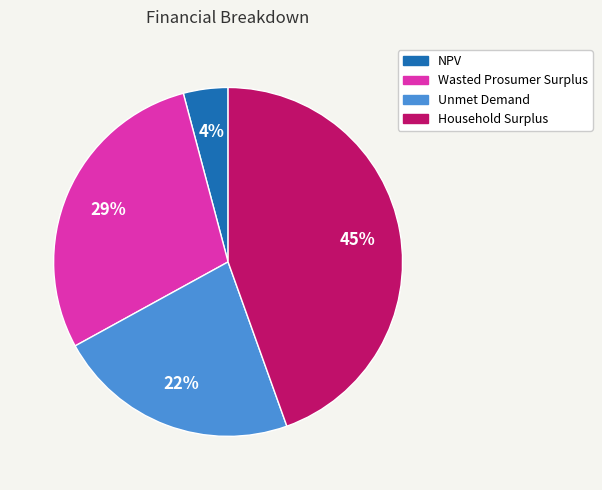

The Household Surplus slice represents 45% of the pie. True or false?

True